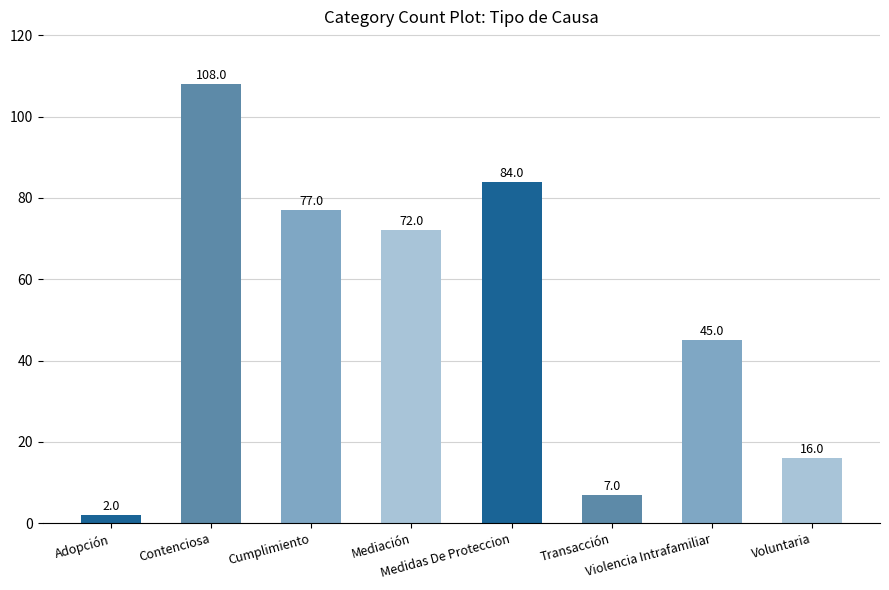

Where does the data first go above 72?

Contenciosa